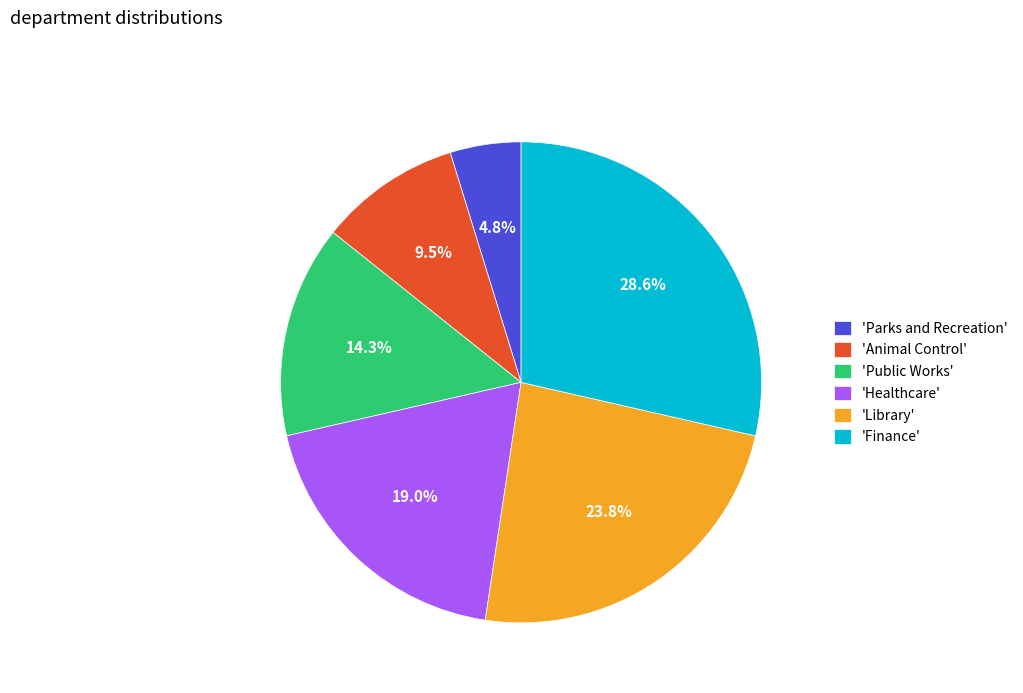

How much of the chart is everything except 'Animal Control'?

90.5%